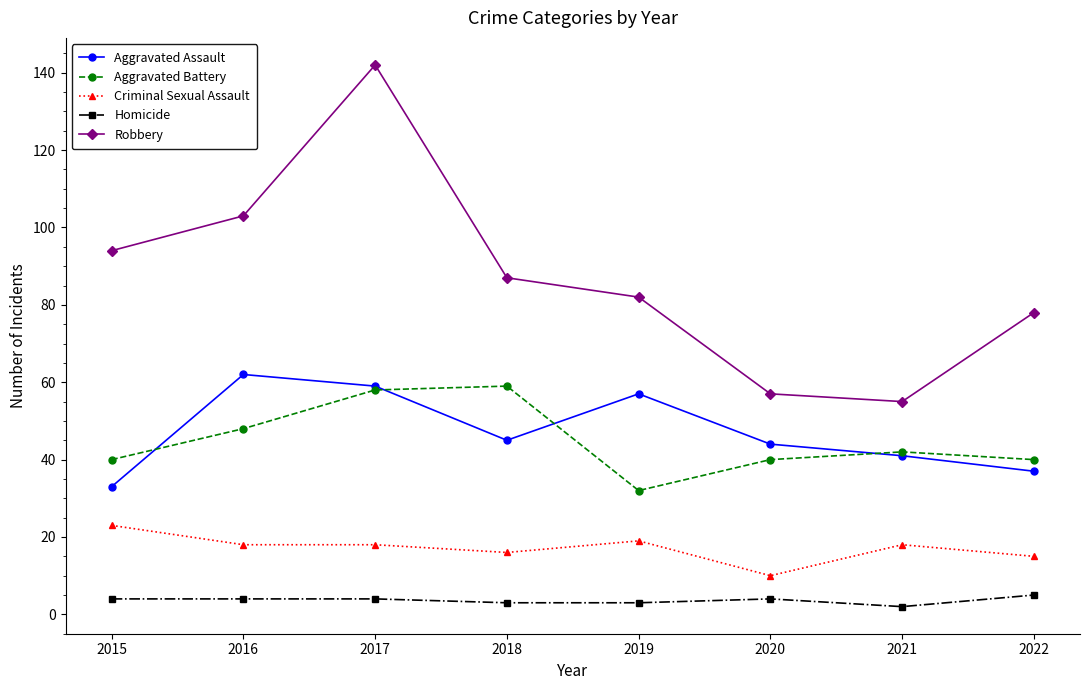

Reading right to left, list all the values displayed in this chart.

Aggravated Assault: 2022=37	2021=41	2020=44	2019=57	2018=45	2017=59	2016=62	2015=33
Aggravated Battery: 2022=40	2021=42	2020=40	2019=32	2018=59	2017=58	2016=48	2015=40
Criminal Sexual Assault: 2022=15	2021=18	2020=10	2019=19	2018=16	2017=18	2016=18	2015=23
Homicide: 2022=5	2021=2	2020=4	2019=3	2018=3	2017=4	2016=4	2015=4
Robbery: 2022=78	2021=55	2020=57	2019=82	2018=87	2017=142	2016=103	2015=94